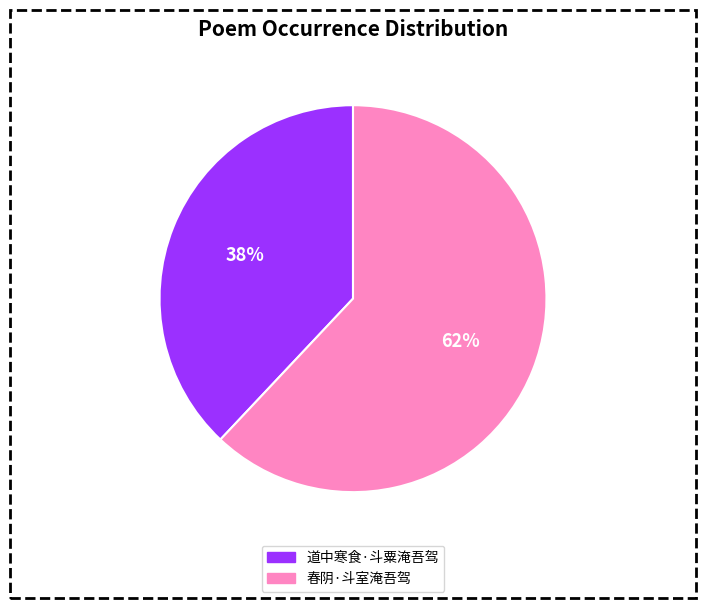

Between 道中寒食·斗粟淹吾驾 and 春阴·斗室淹吾驾, which is larger?

春阴·斗室淹吾驾